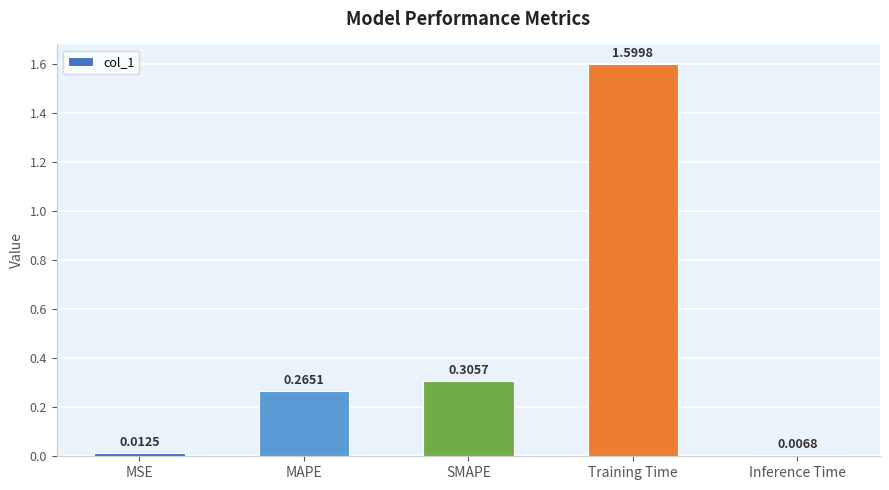

What is the greatest value displayed?

1.6